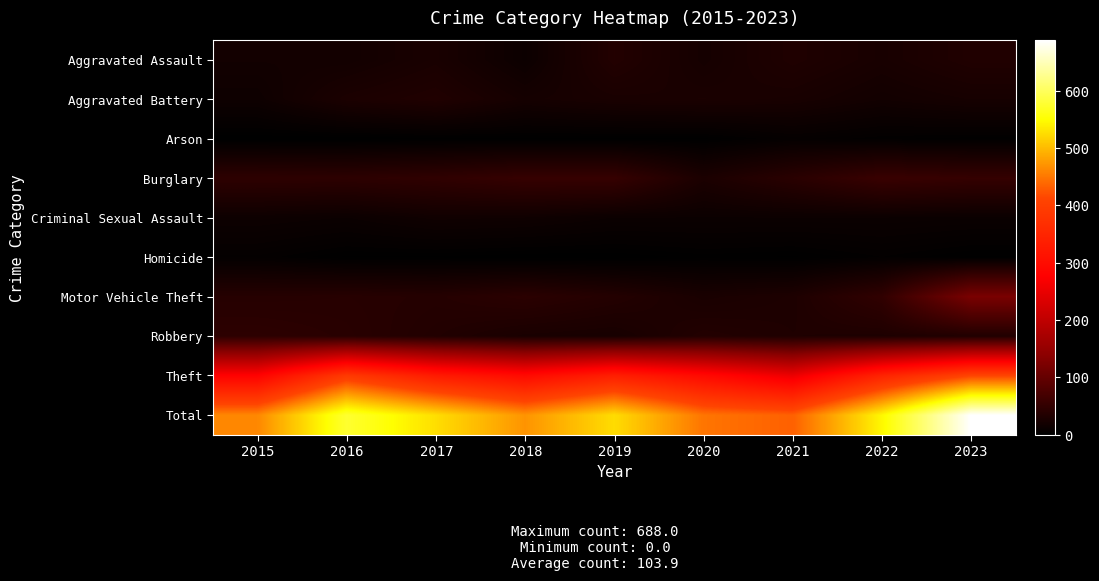

How many categories are shown in the chart?

9